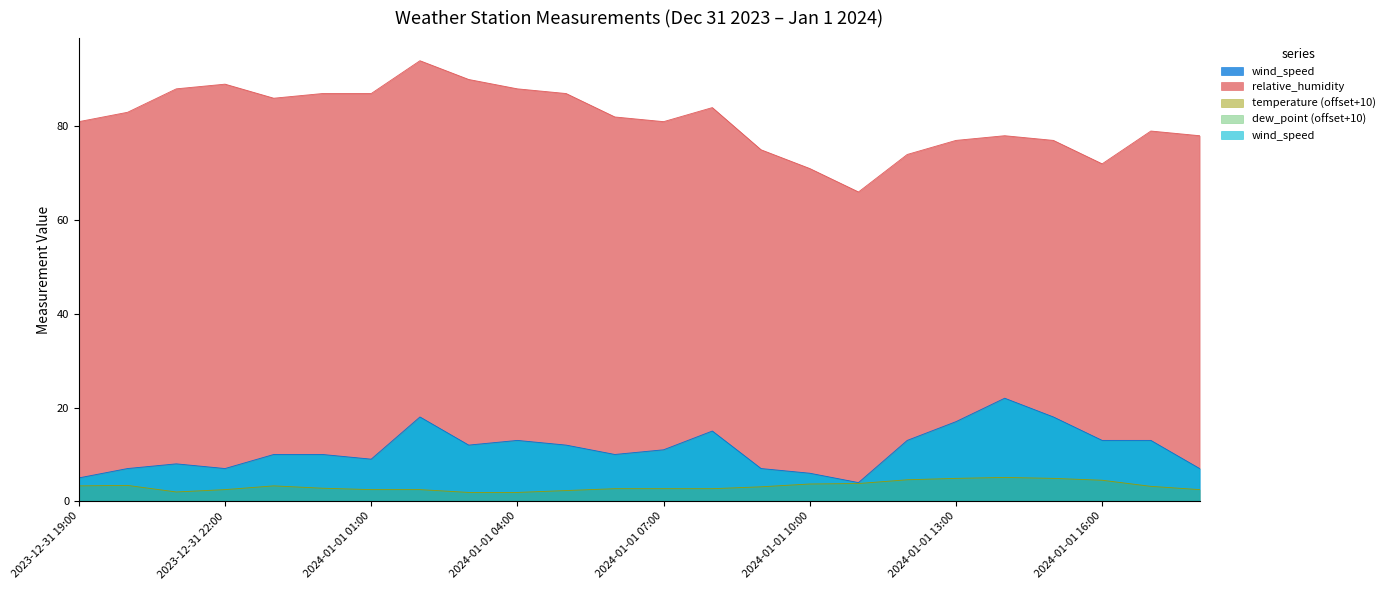

Does the chart display data point markers on the line(s)?

No